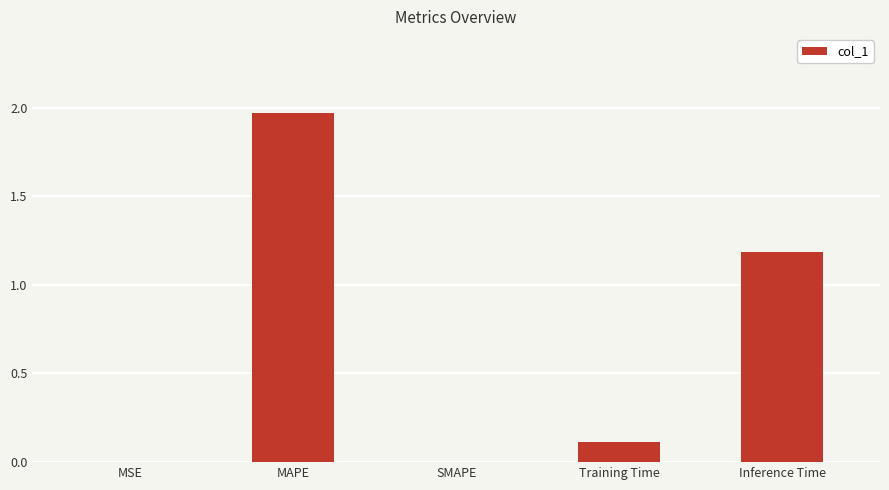

At which category does the chart reach its peak across all series?

MAPE